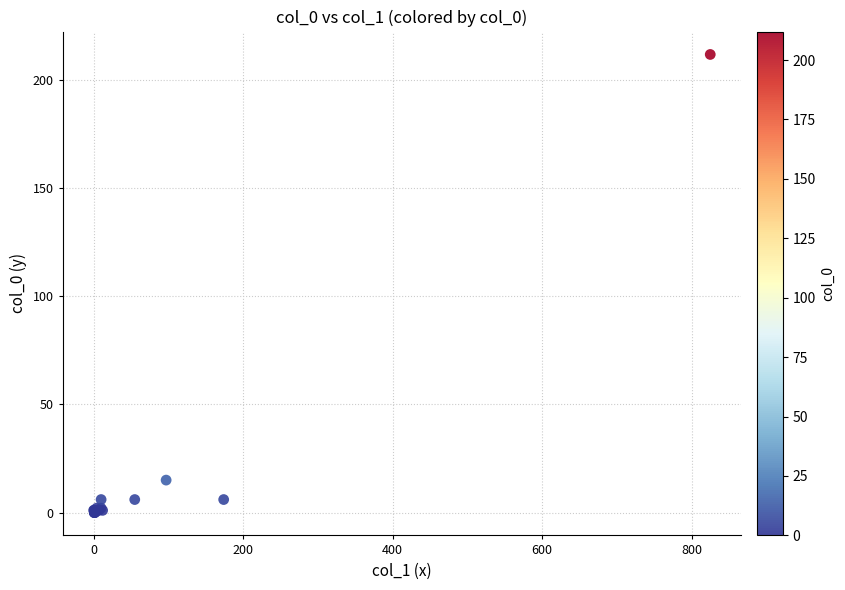

What Y value in the scatter plot is closest to 106?

15